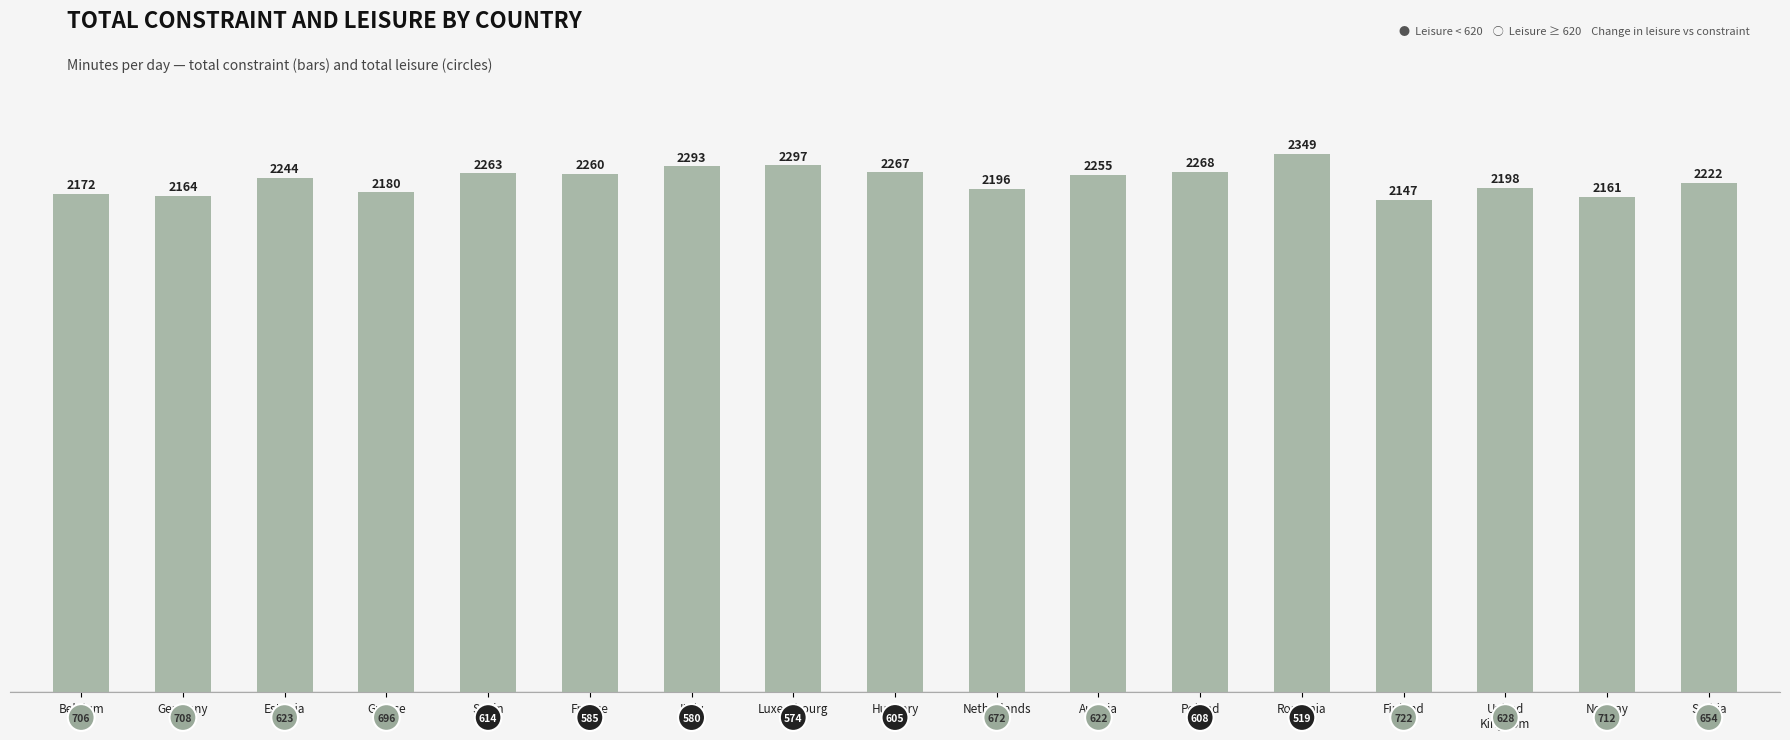

What is the label of the 6th bar from the left?

France